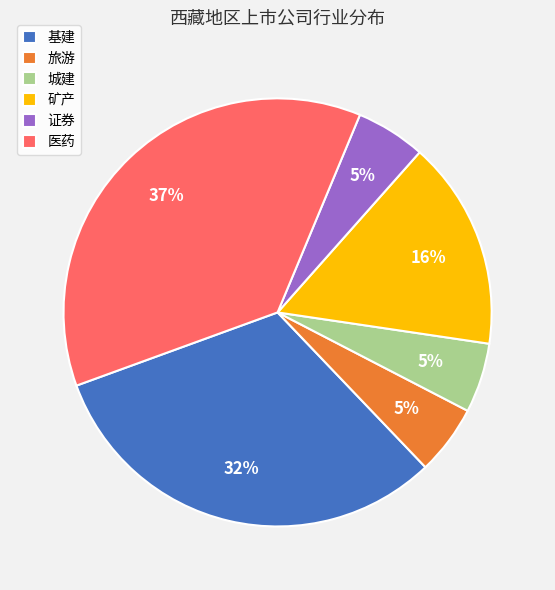

How many slices are in this pie chart?

6